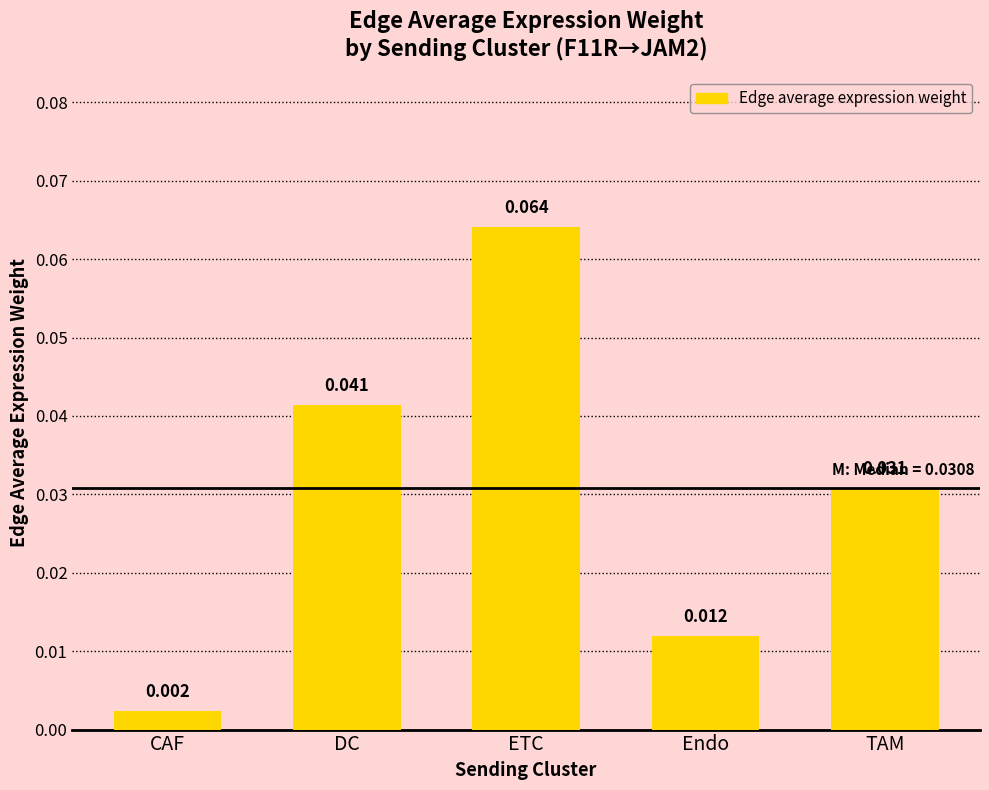

What position from the right is Endo?

2